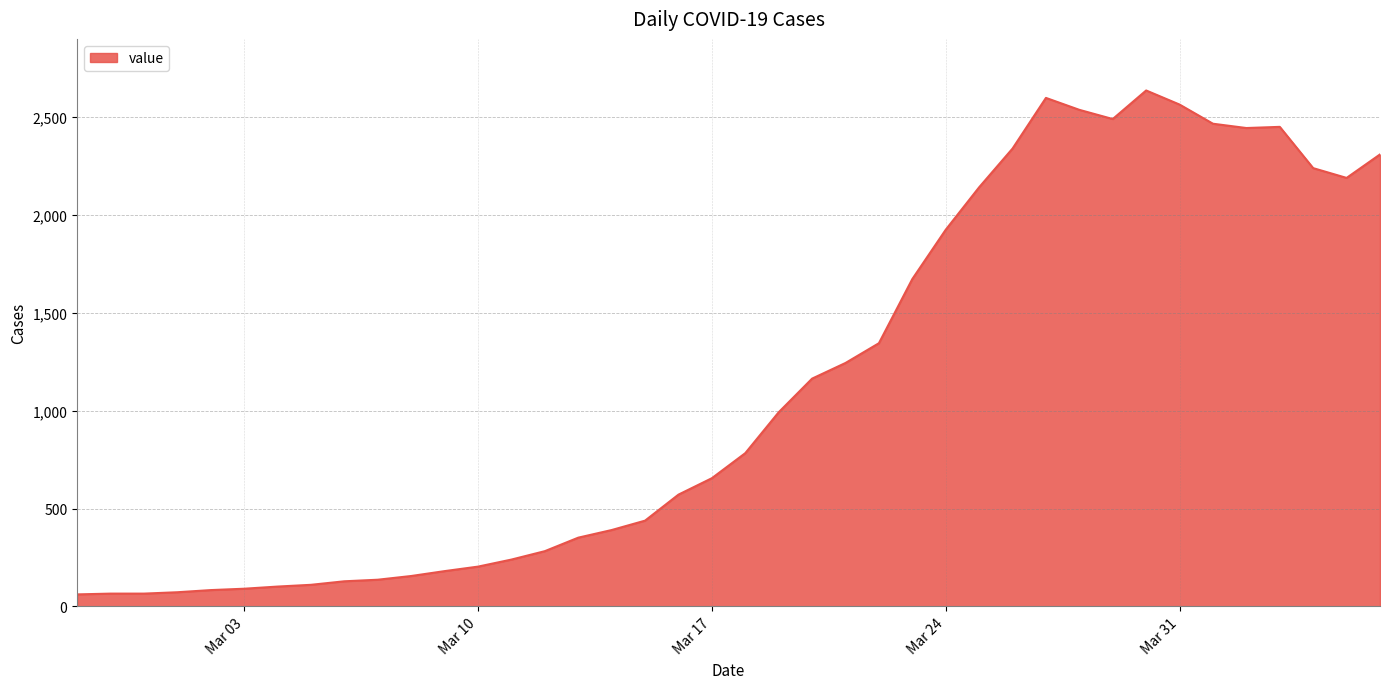

What is the maximum value shown in the chart?

2637